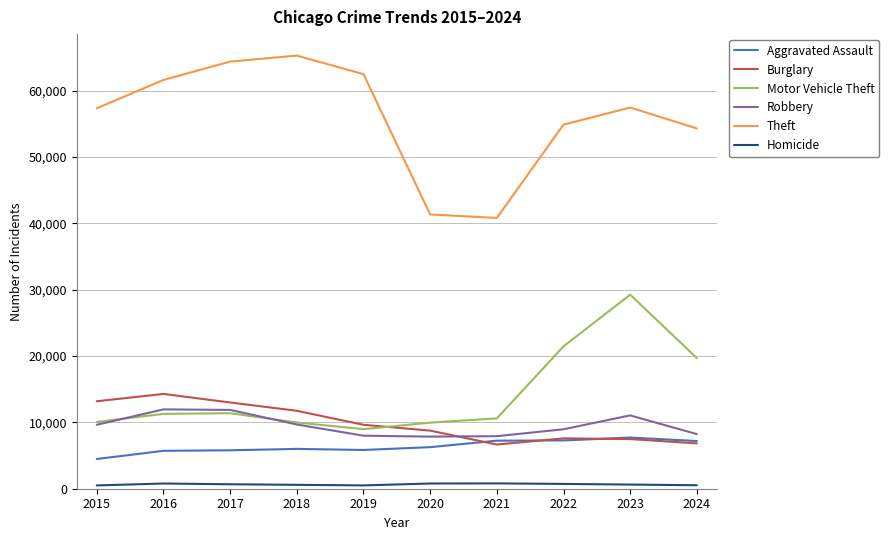

True or false: Aggravated Assault and Homicide intersect in this chart.

False